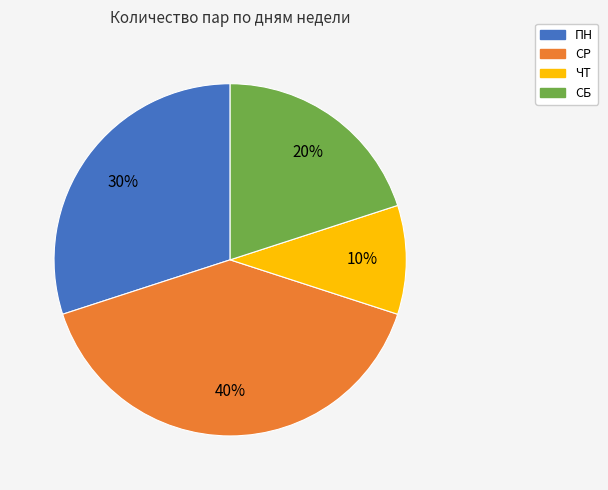

Which has a higher value, ПН or СР?

СР